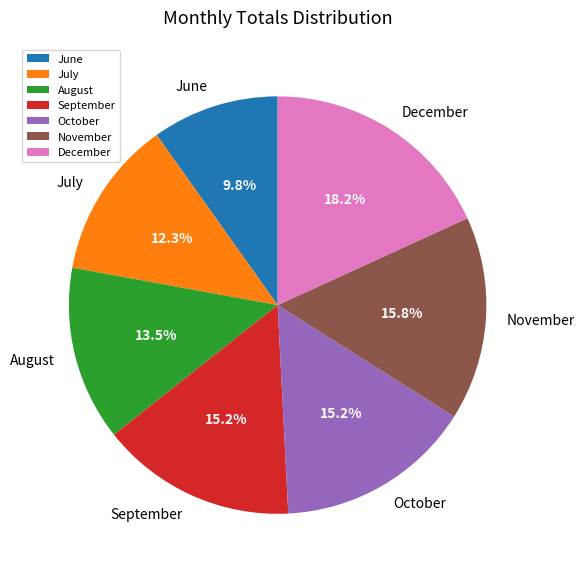

What percentage do July and November together represent?

28.1%